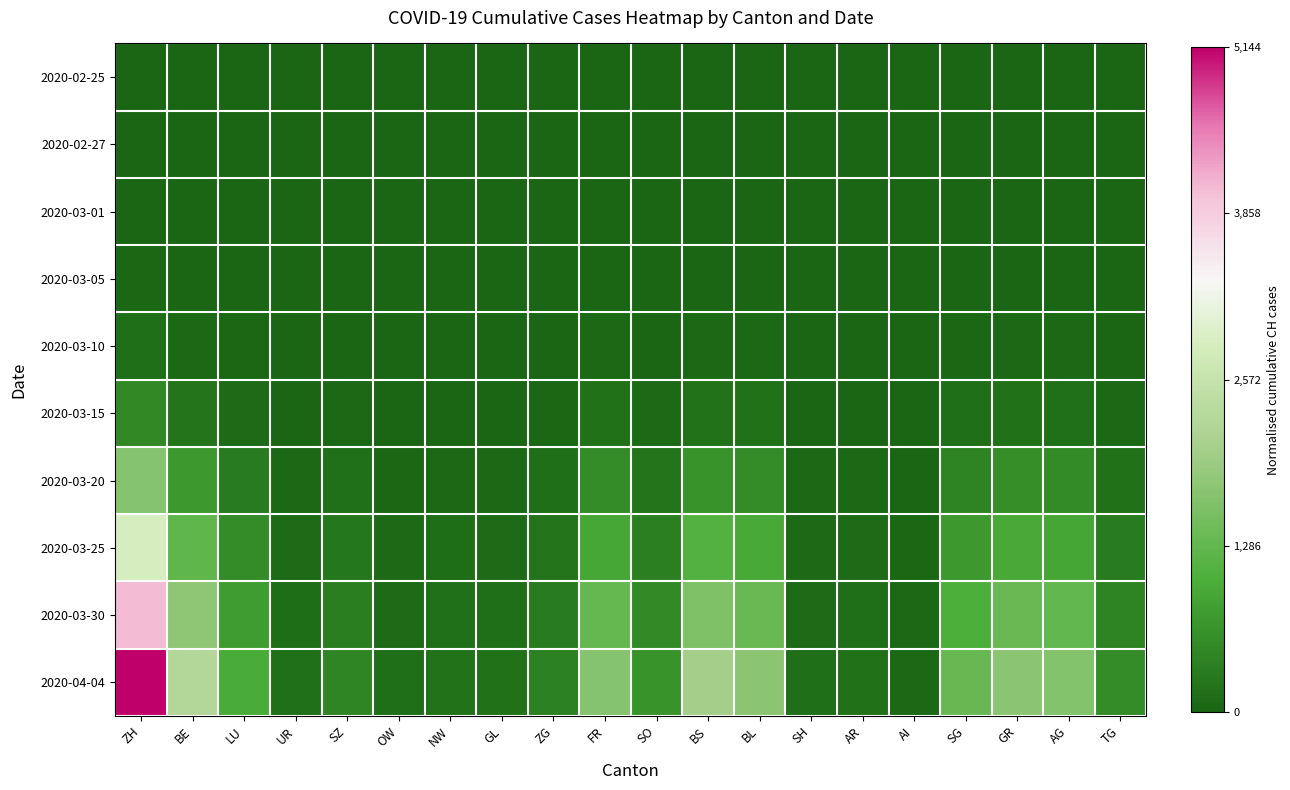

Which series has the largest total across all categories?

2020-04-04